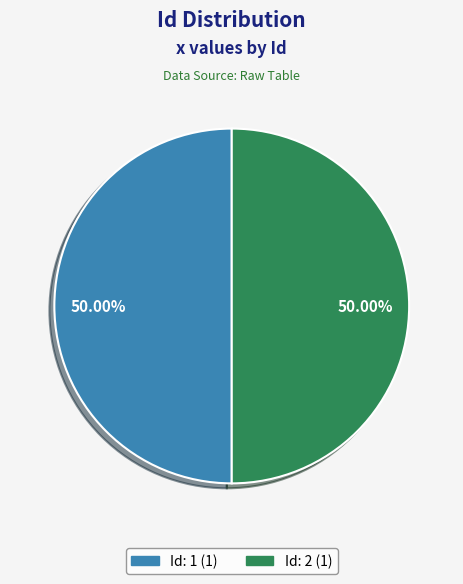

How many segments does this pie chart have?

2